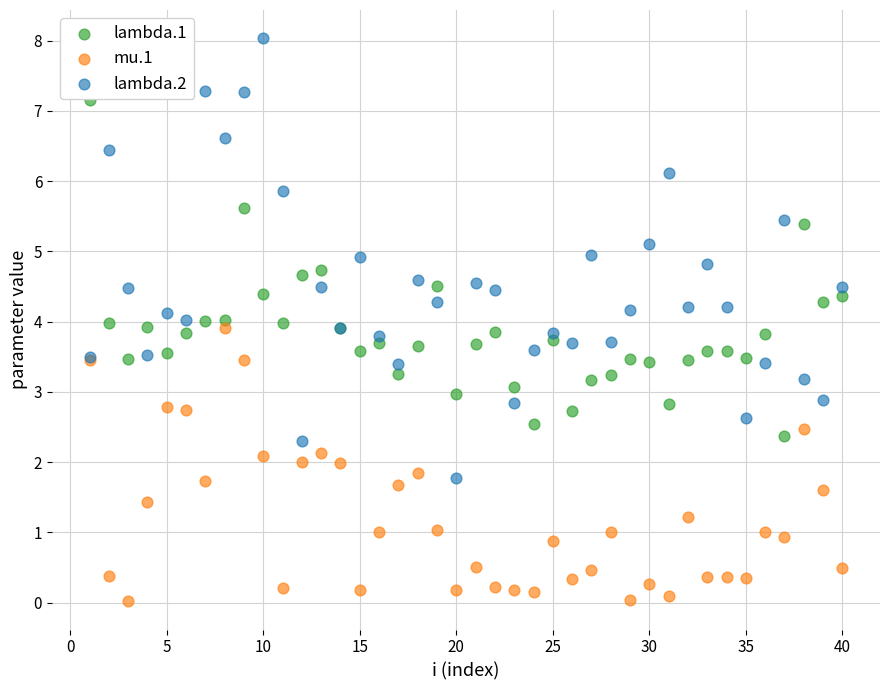

Which series contains the highest Y value?

lambda.2